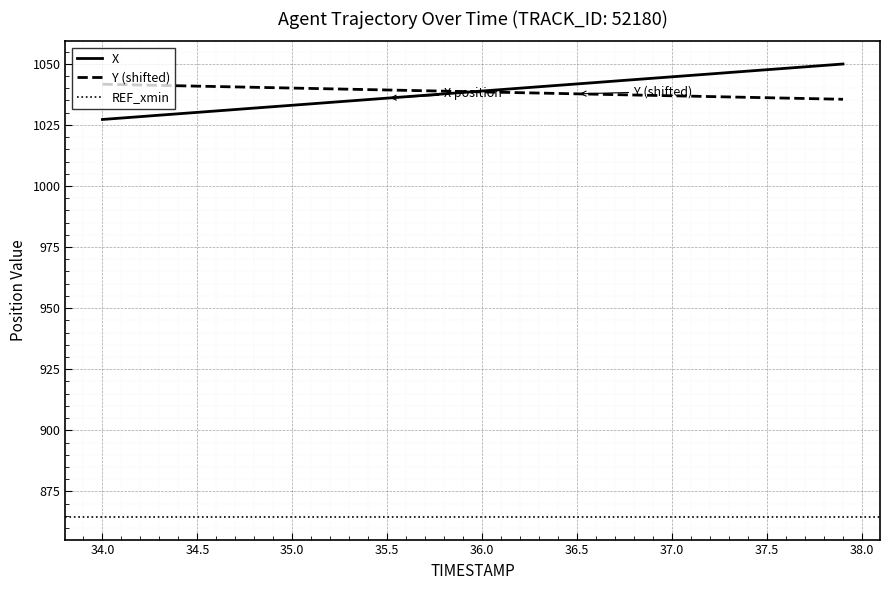

True or false: Y and X intersect in this chart.

True